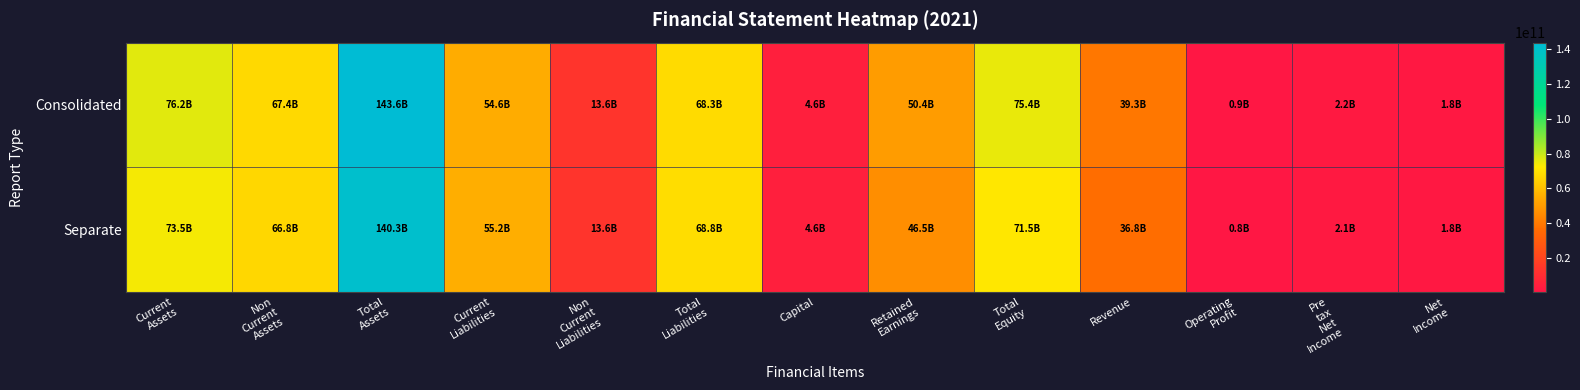

Between Total Equity and Operating Profit, which series saw the biggest shift?

Consolidated